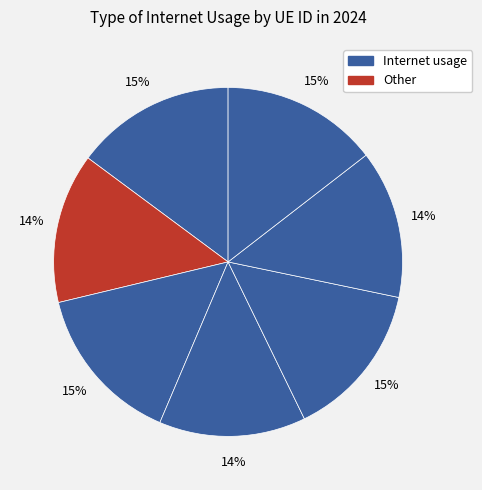

Count the number of slices in the pie.

7